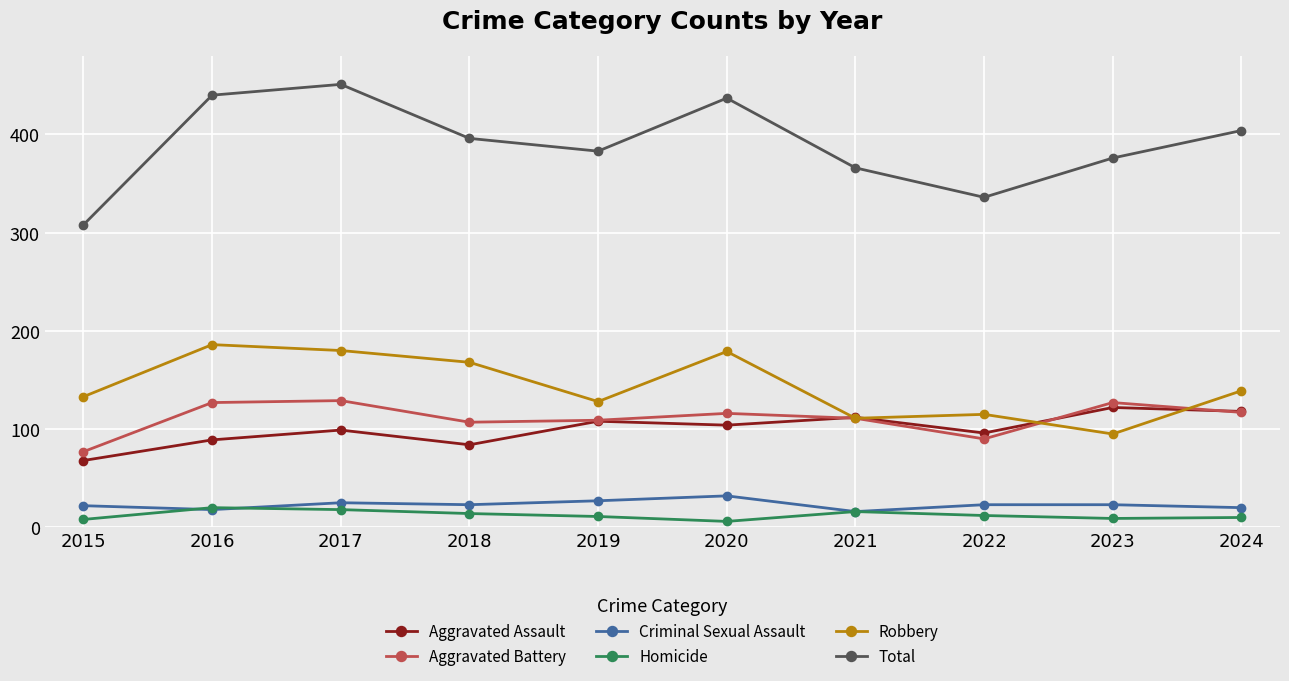

What is the minimum value shown in the chart?

6